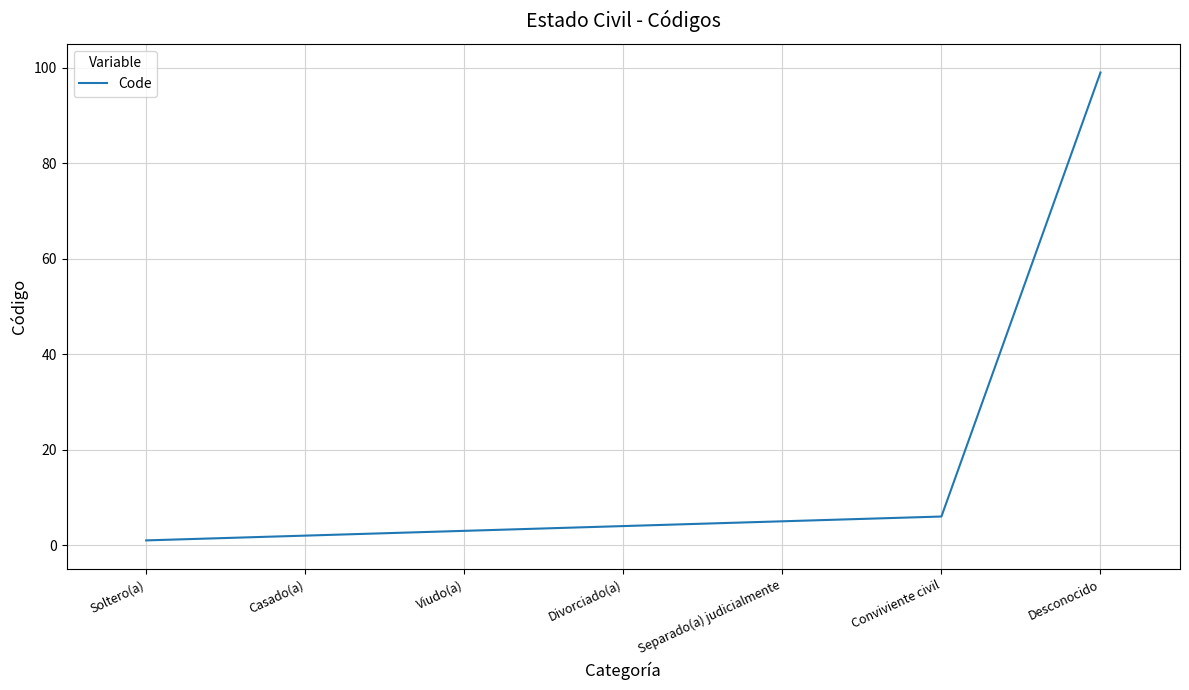

Does the chart have visible grid lines?

Yes